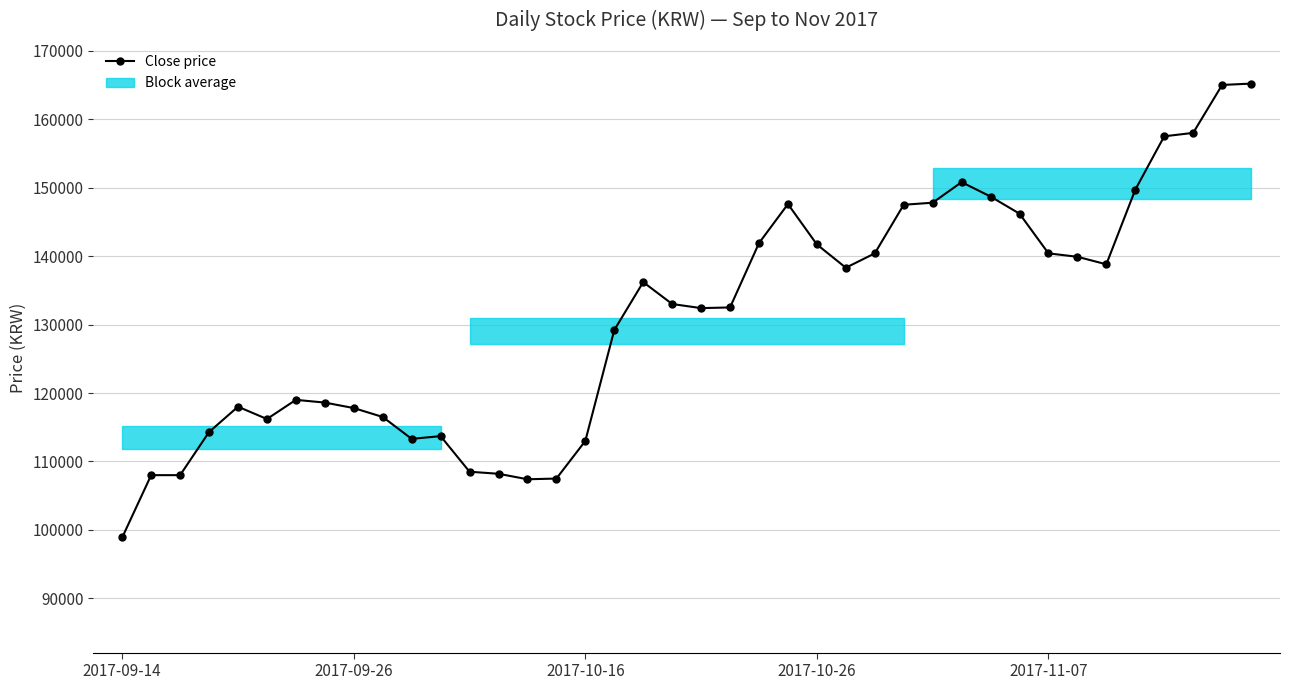

What is the value of the 37th point from the left?

157500